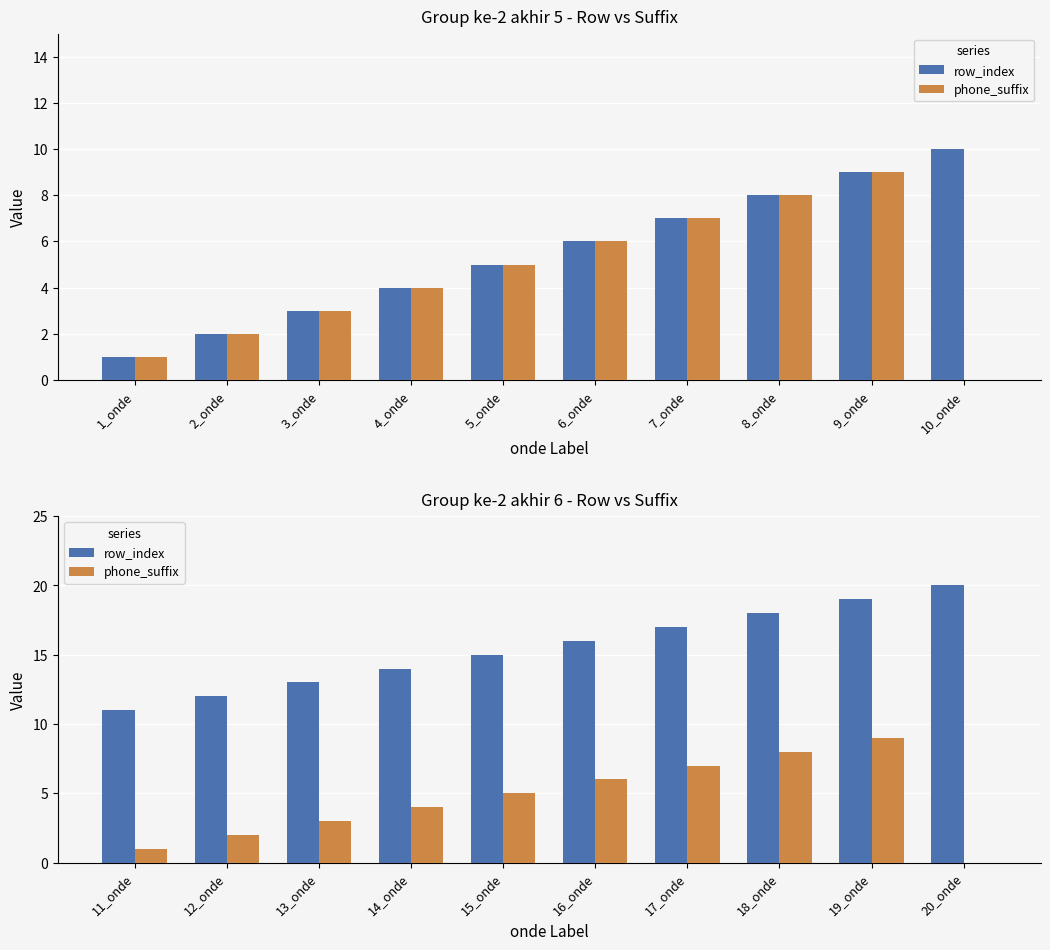

Is the value of row_index at 19_onde greater than the value of phone_suffix at 12_onde?

Yes